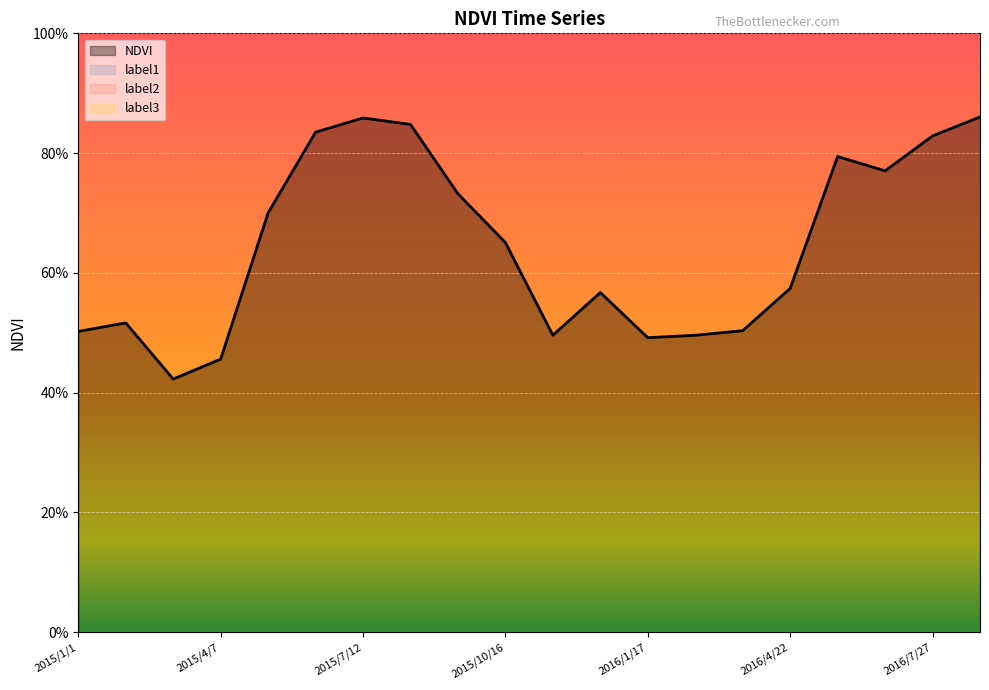

What are all the series names shown in the legend?

NDVI, label1, label2, label3